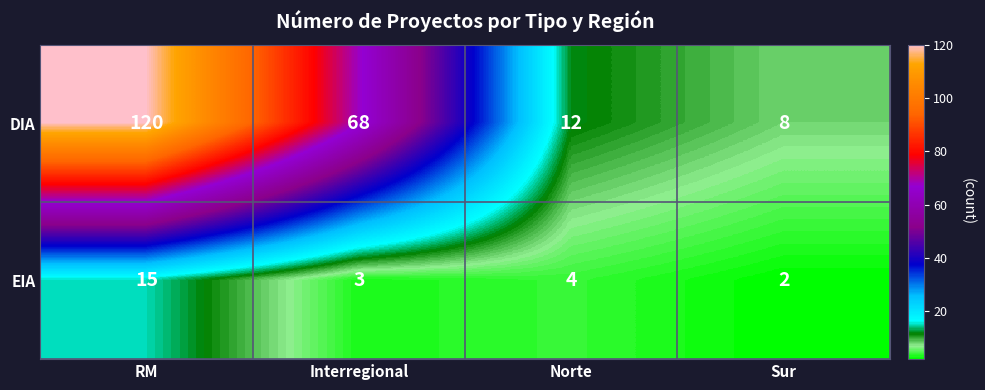

The value of DIA at Norte is 12. True or false?

True